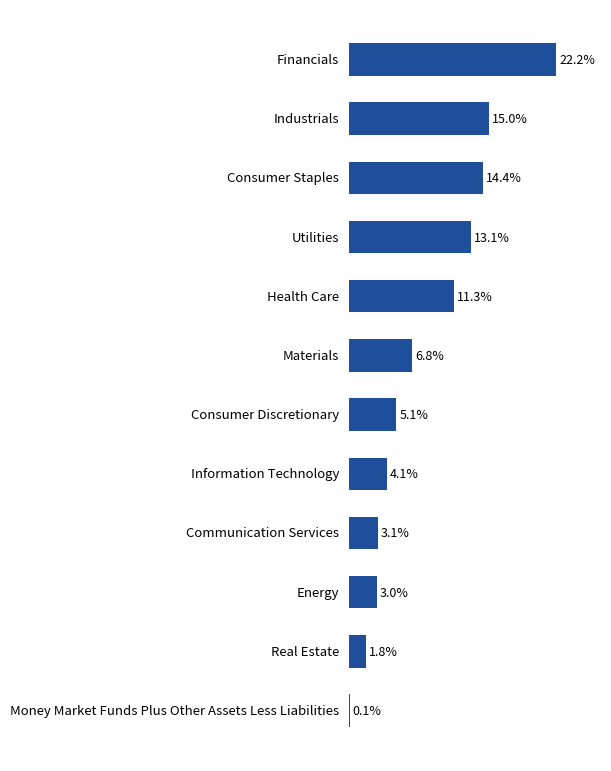

Between Industrials and Consumer Discretionary, which is larger?

Industrials